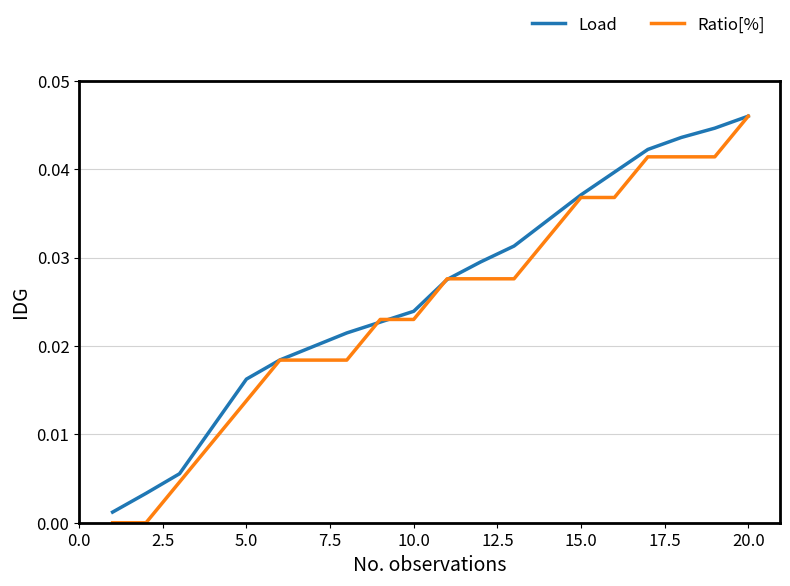

Which series has the largest range (max minus min)?

Ratio[%]